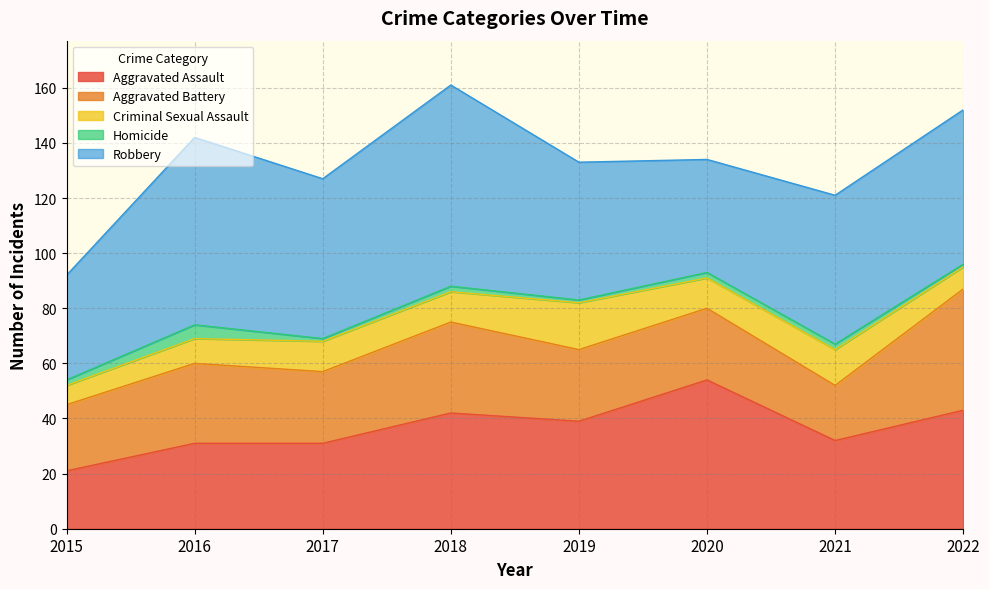

Where is Robbery nearest to the value 55?

2021